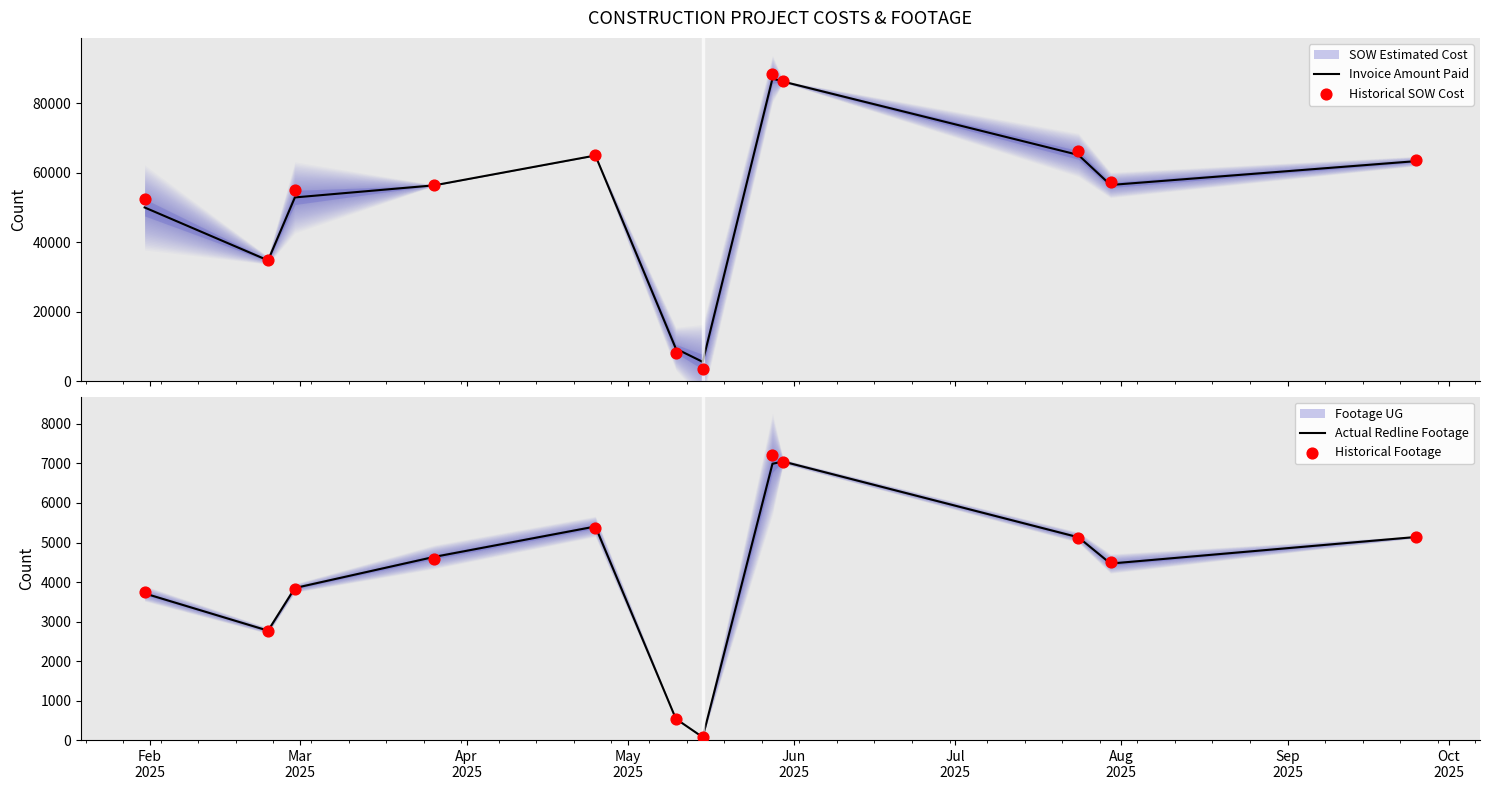

At how many categories does at least one series exceed 56573?

6